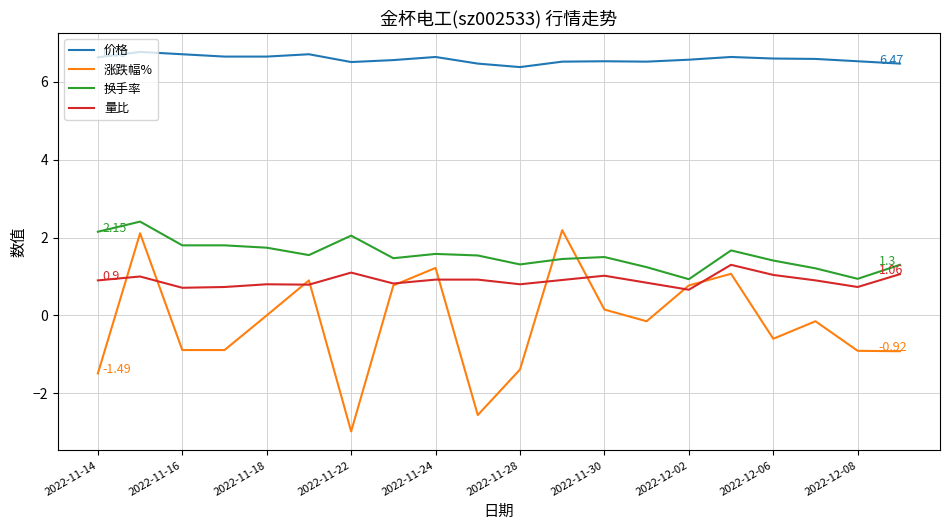

Does the chart have visible grid lines?

Yes